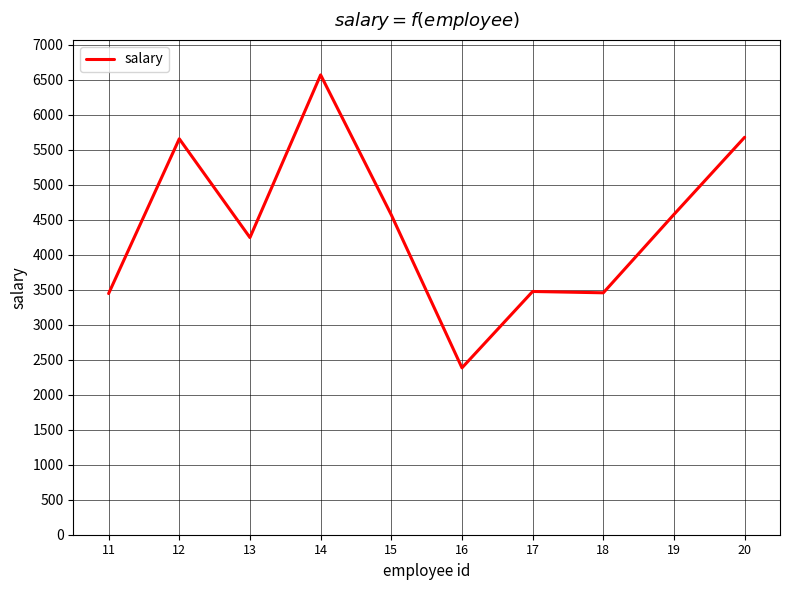

What is the difference between the maximum and minimum values?

4185